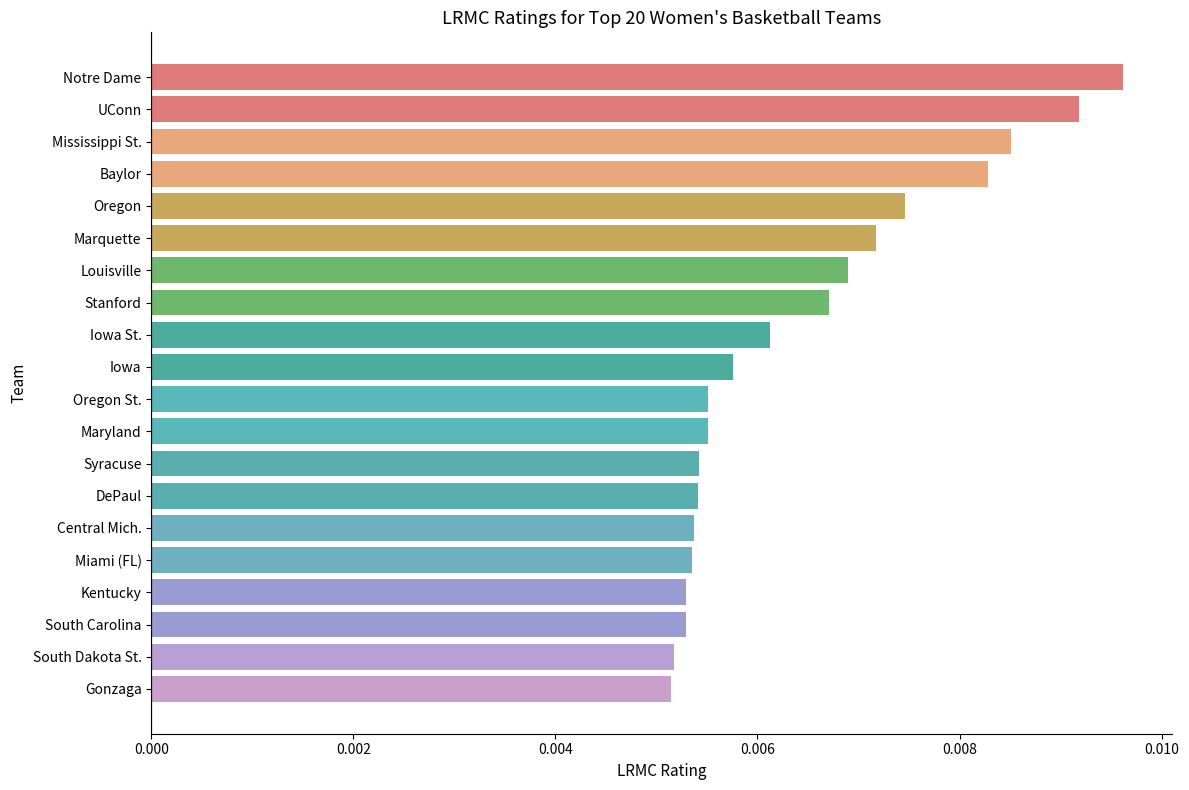

How many data points does each series have?

20